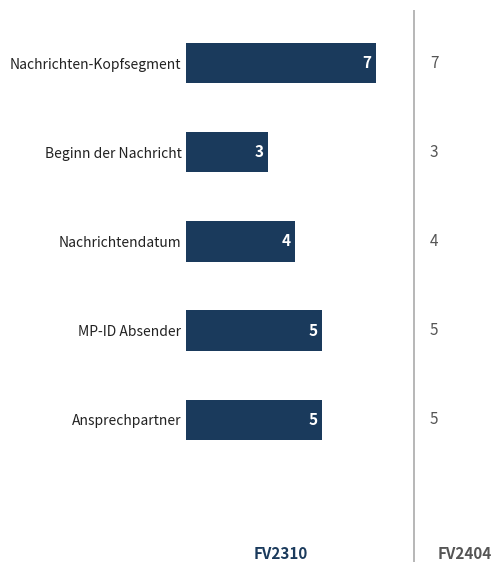

How many data points are less than 5?

2